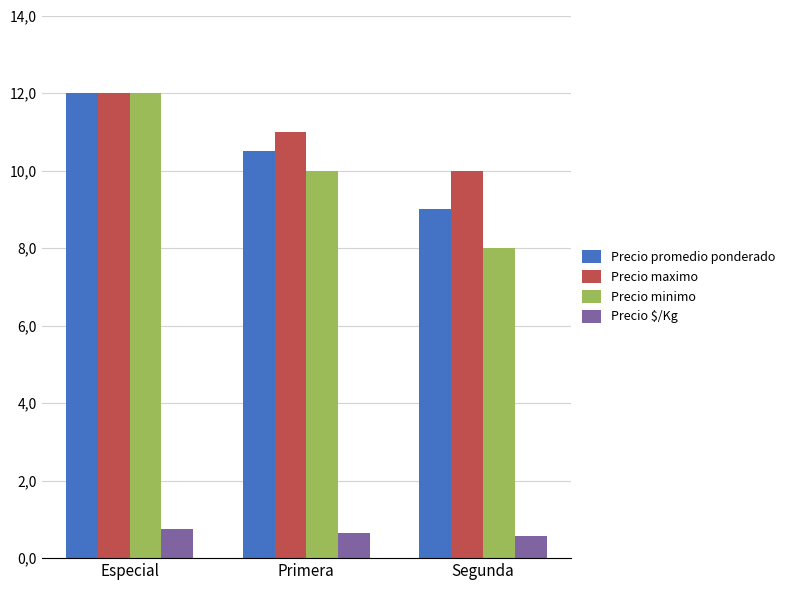

What are all the series names shown in the legend?

Precio promedio ponderado, Precio maximo, Precio minimo, Precio $/Kg